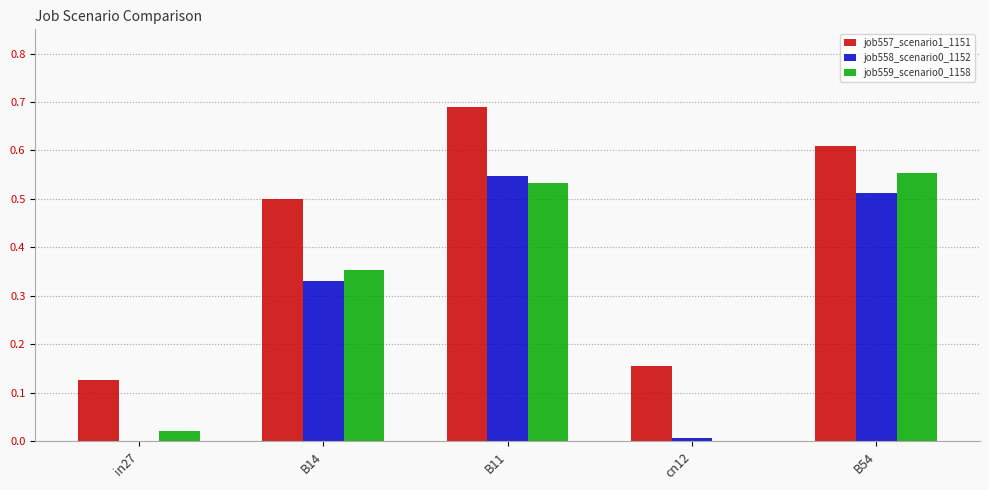

True or false: job559_scenario0_1158 has a value of 0.1 at B14.

False